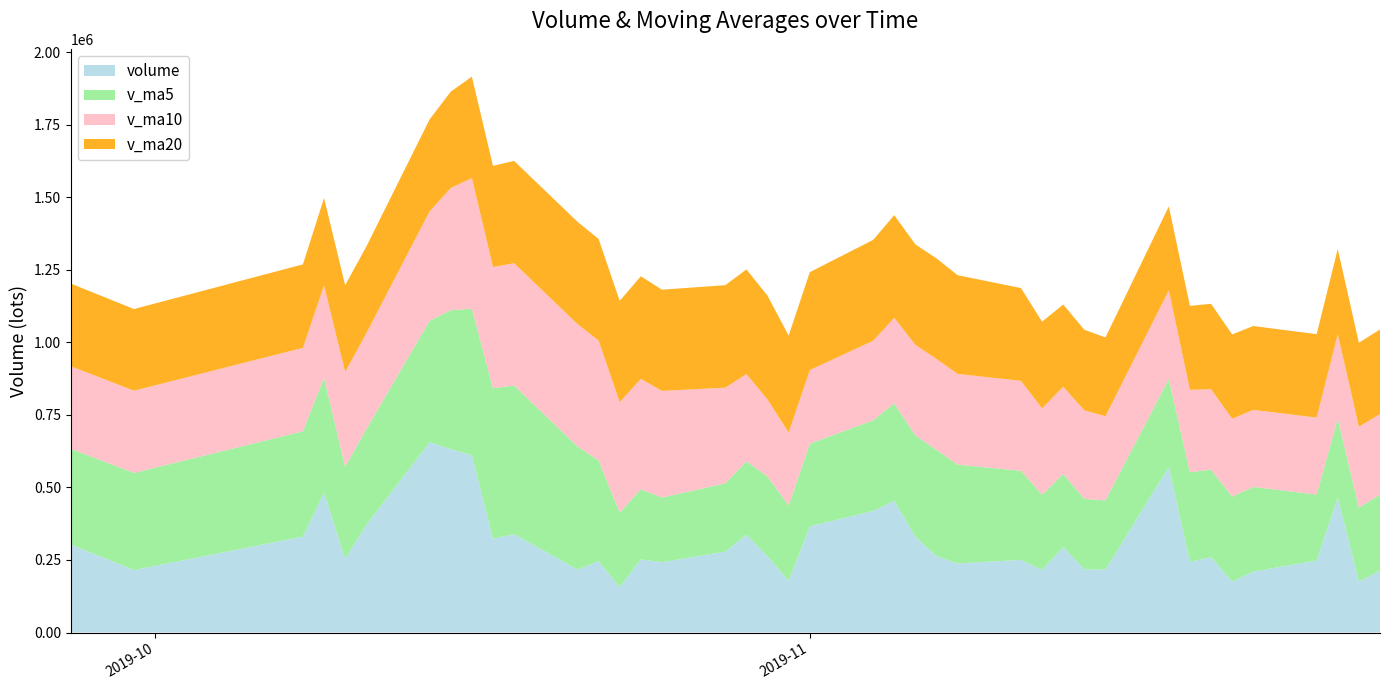

What is the minimum value for volume?

156748.2